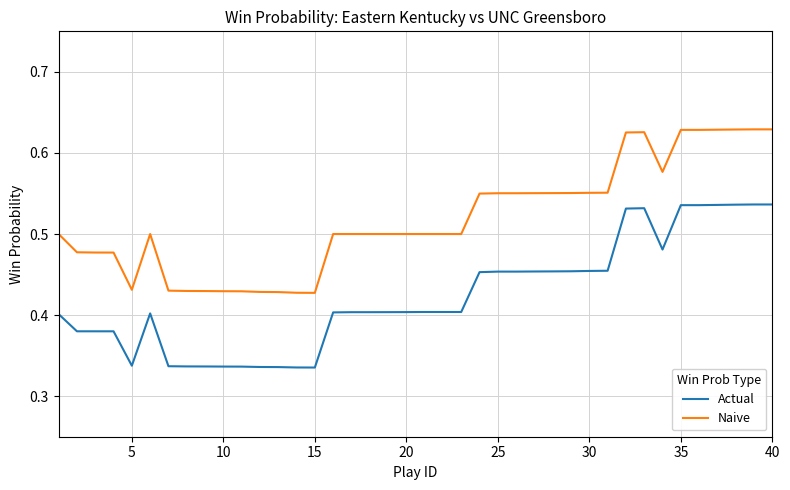

True or false: Naive and Actual cross at least once.

False